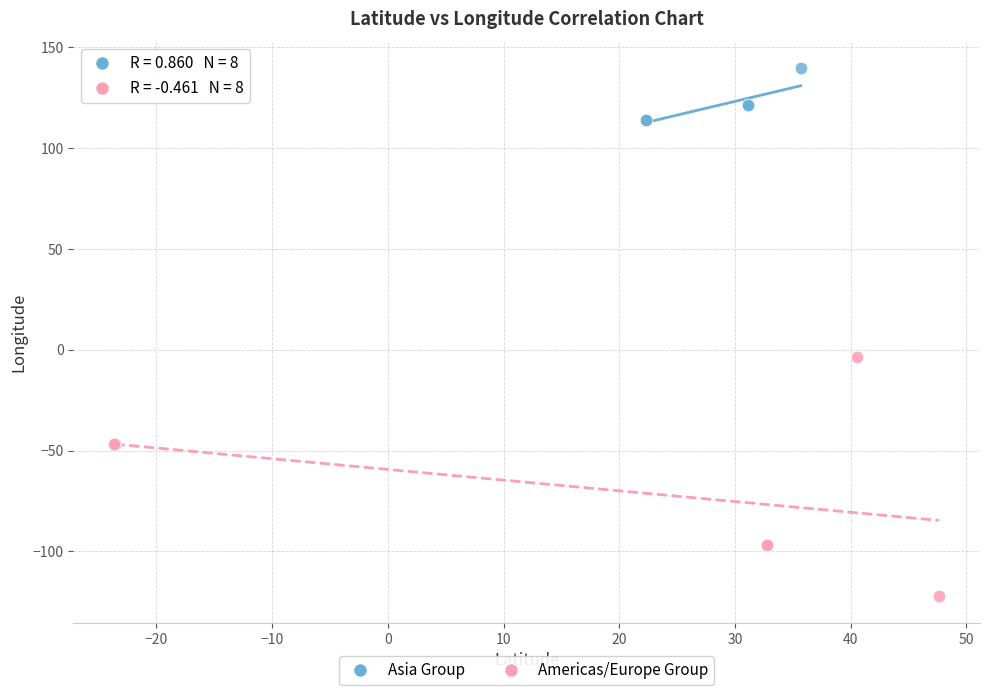

Which series has the widest spread of Y values?

Americas/Europe Group